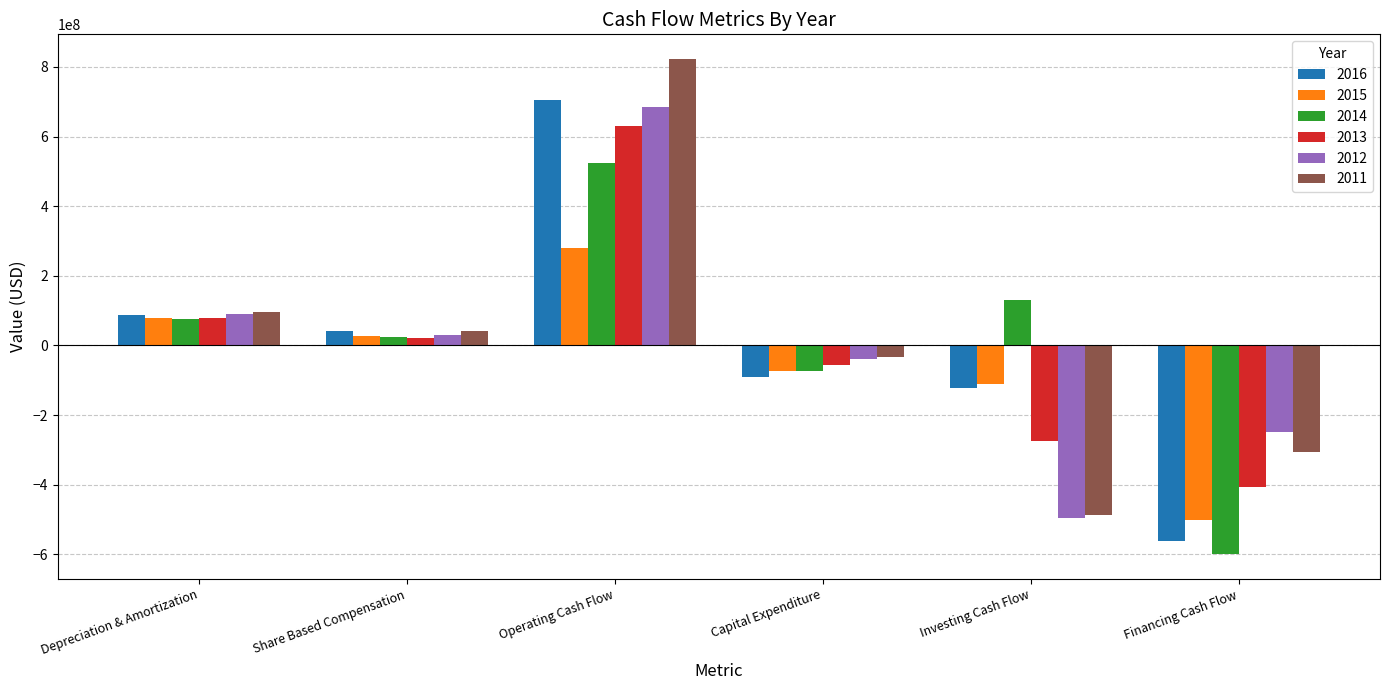

At which label is 2011 closest to 167068000?

Depreciation & Amortization